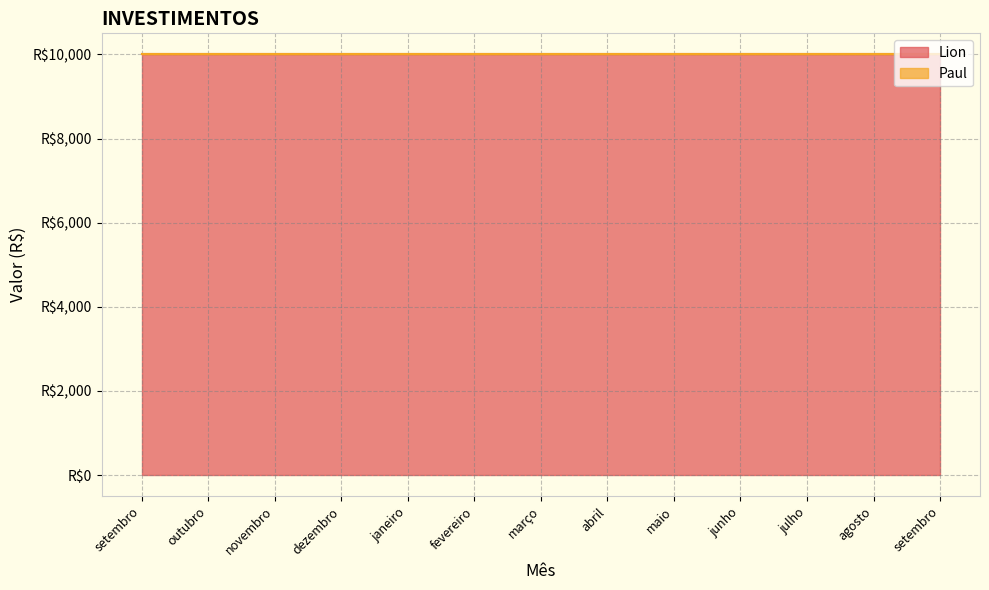

True or false: Paul and Lion intersect in this chart.

False